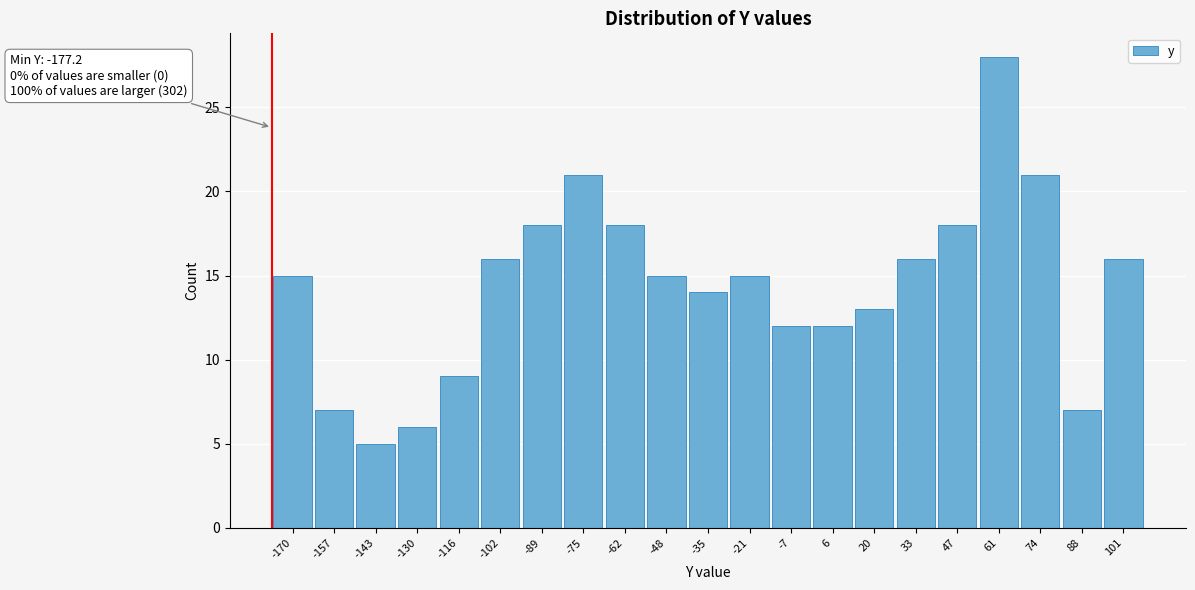

Which range on the x-axis has the tallest bar?

54 to 68